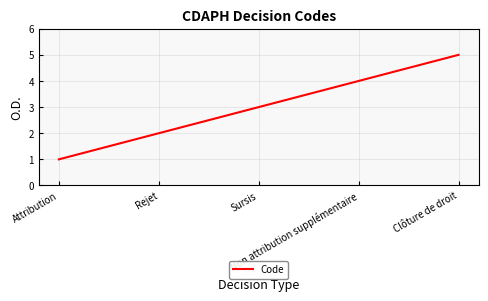

How many categories are shown in the chart?

5